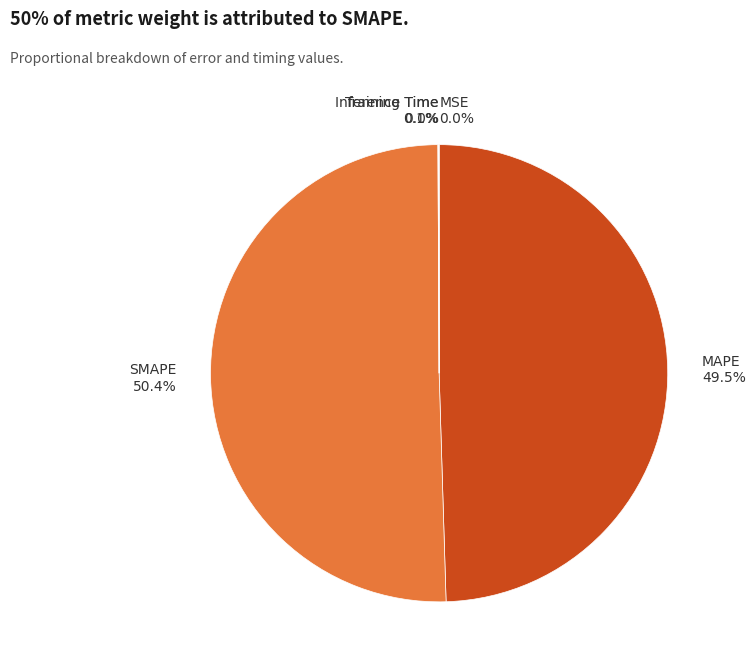

Which category has the biggest portion of the pie?

SMAPE